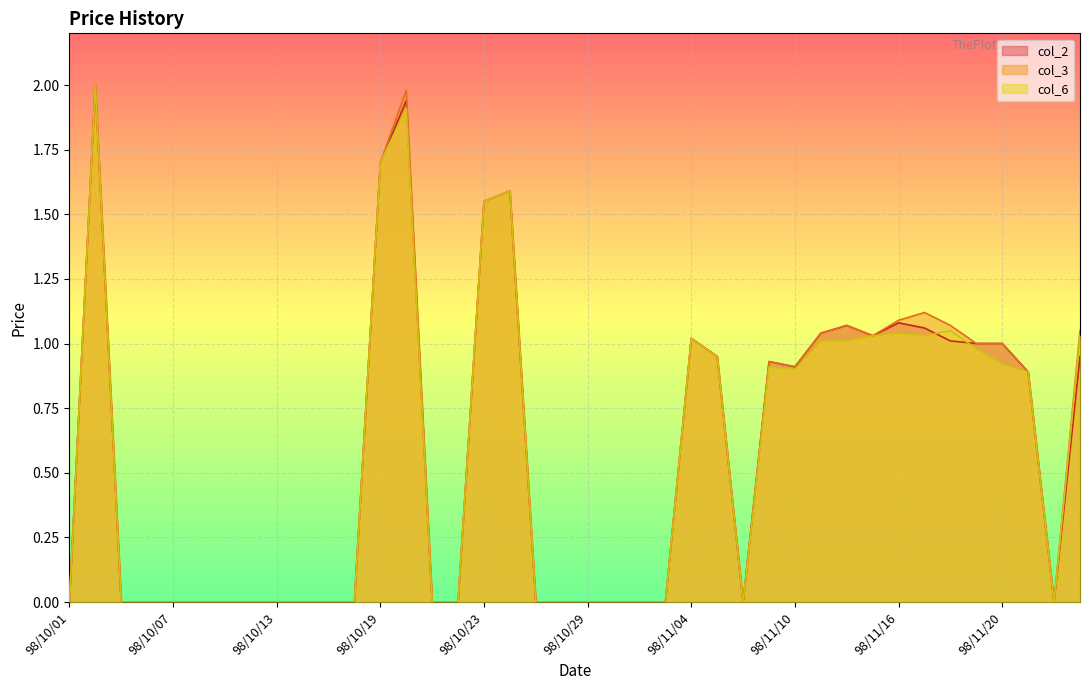

True or false: col_3 has more than 0 interior local peaks.

True